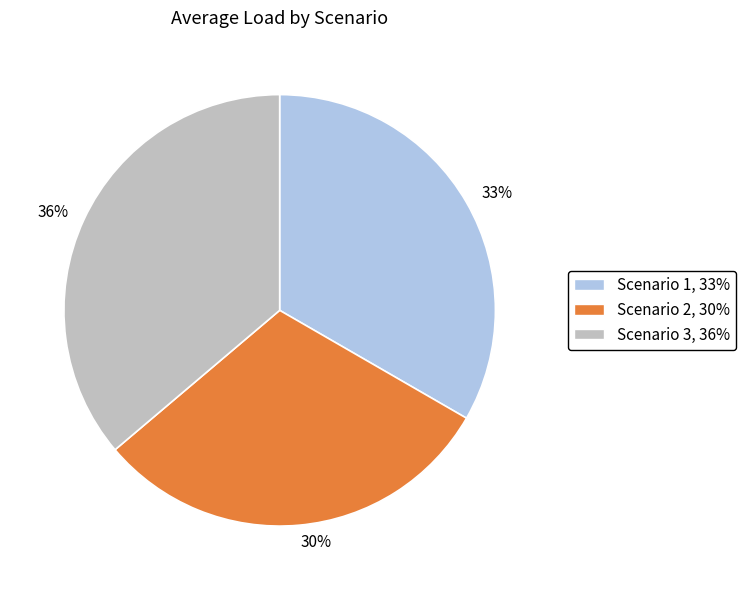

To the nearest percent, what portion does 33% represent?

33%